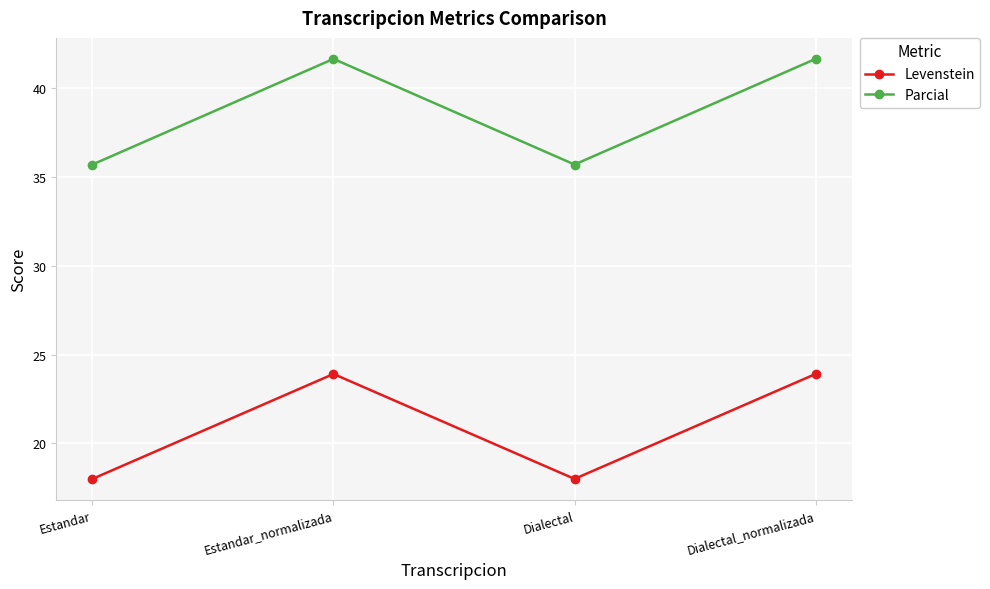

What position from the right is Estandar_normalizada?

3